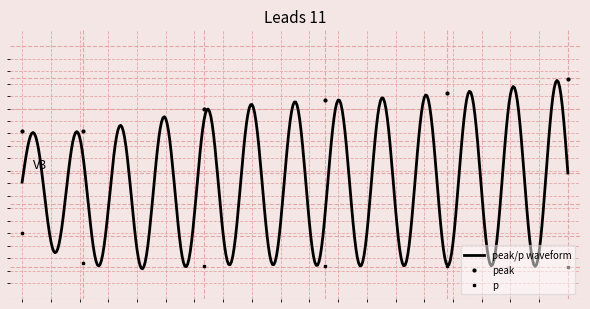

What is the value of the p point at the 4th from the left?

0.6